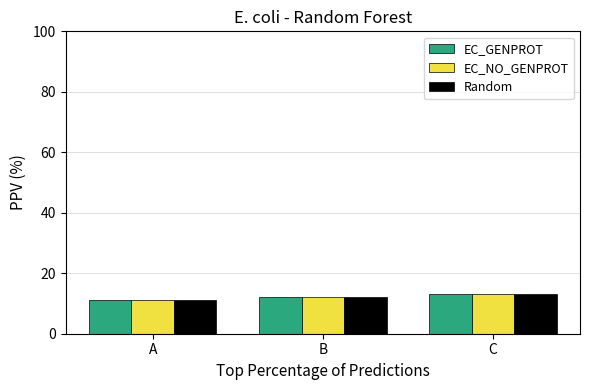

The value of EC_NO_GENPROT at C is 13. True or false?

True